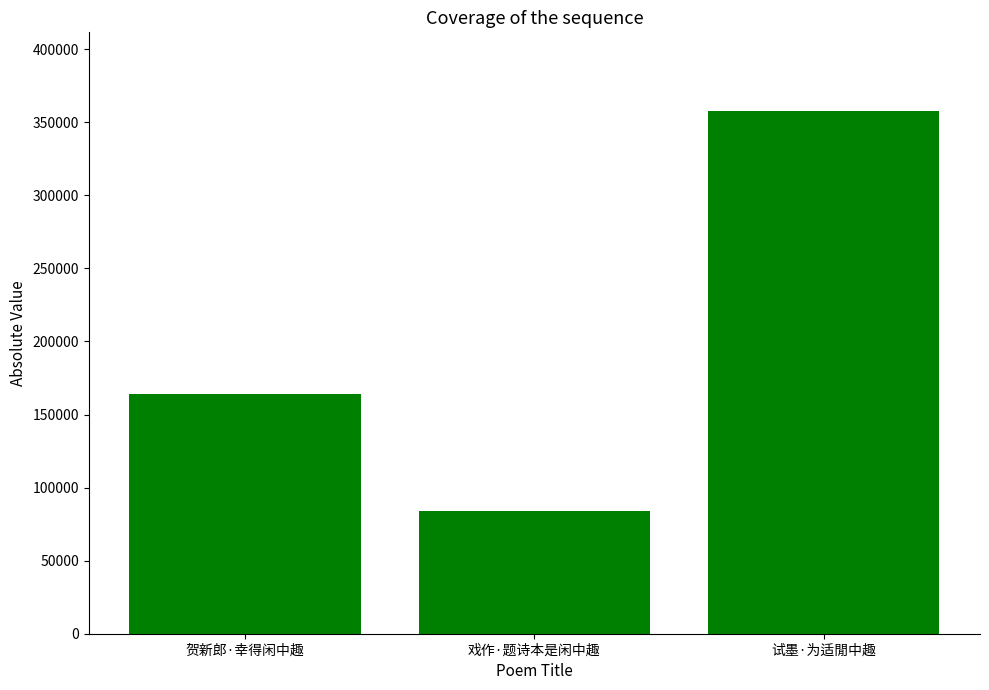

Reading right to left, list all the values displayed in this chart.

试墨·为适閒中趣=357848	戏作·题诗本是闲中趣=84243	贺新郎·幸得闲中趣=164116